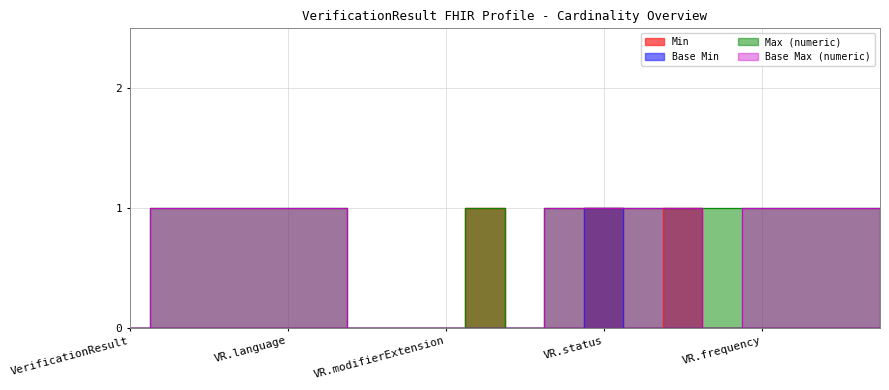

The Max (numeric) series shows 1 at VerificationResult.id. True or false?

False